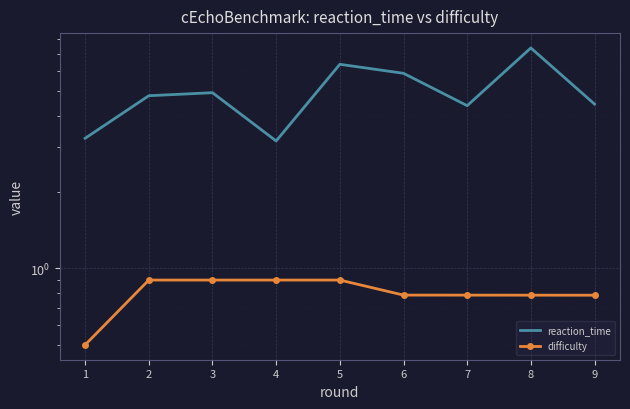

Reading left to right, what are all the values shown in this chart?

reaction_time: 1=3.3	2=4.8	3=4.9	4=3.2	5=6.4	6=5.9	7=4.4	8=7.4	9=4.4
difficulty: 1=0.5	2=0.9	3=0.9	4=0.9	5=0.9	6=0.8	7=0.8	8=0.8	9=0.8